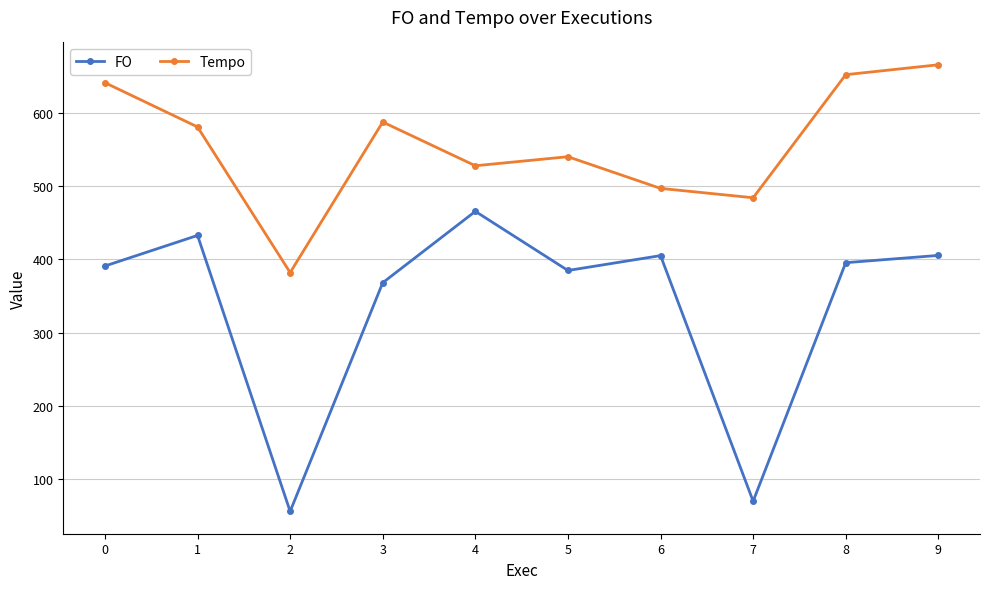

What is the value of the Tempo point at the 3rd from the left?

382.0